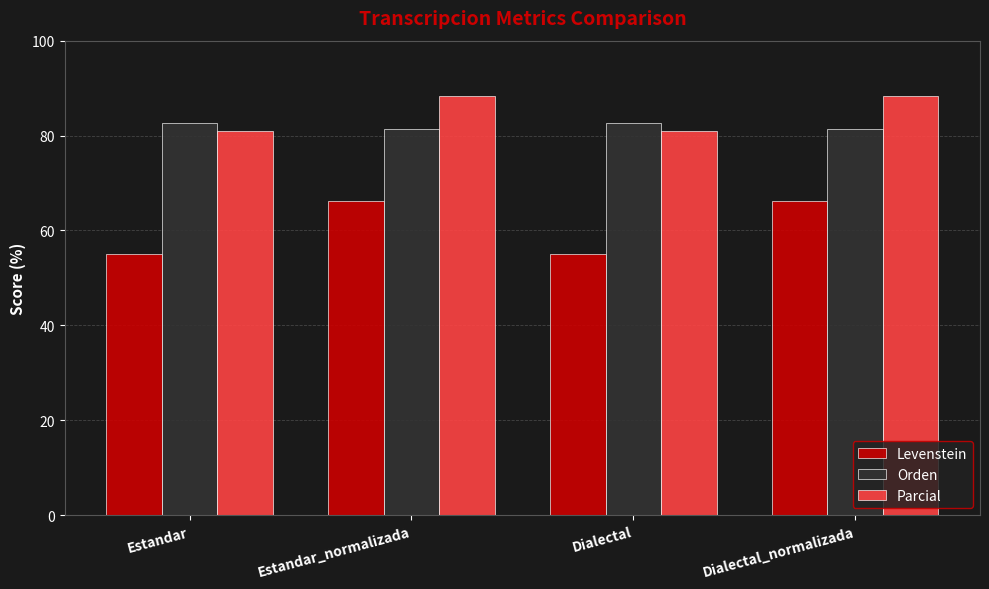

Are the bars horizontal?

No